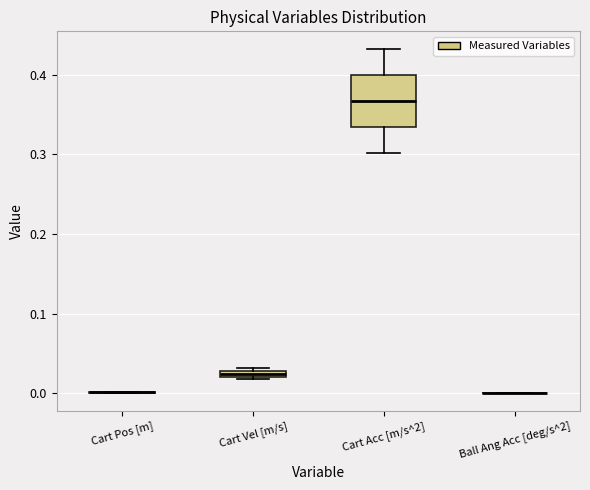

Comparing the boxes themselves (not the whiskers), which one is the tallest?

Cart Acc [m/s^2]